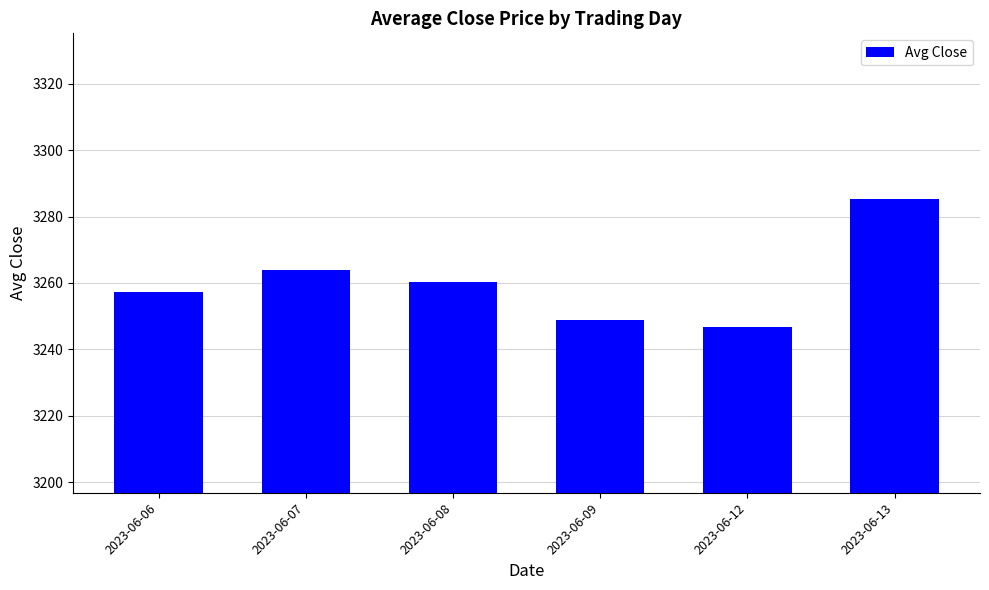

Reading left to right, list all the values displayed in this chart.

2023-06-06=3257.3	2023-06-07=3263.9	2023-06-08=3260.2	2023-06-09=3248.8	2023-06-12=3246.9	2023-06-13=3285.1